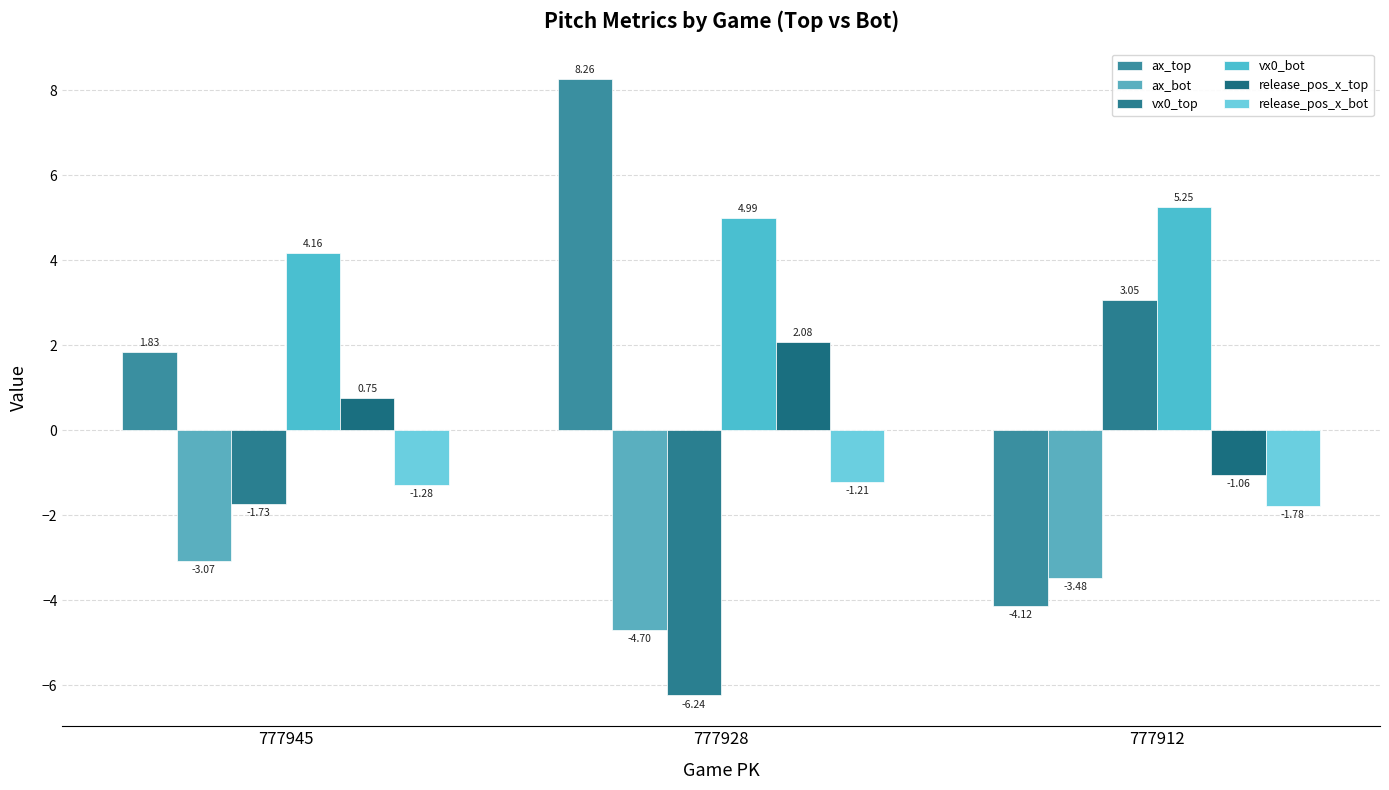

What is the average value of the ax_bot series?

-3.8